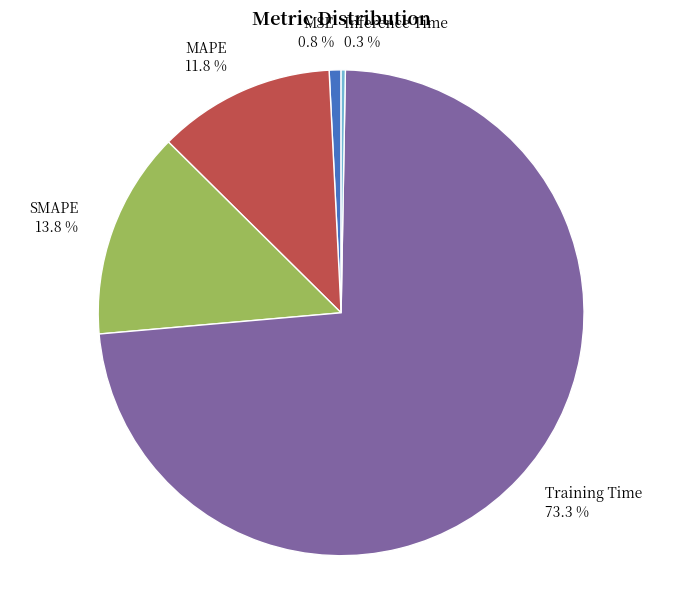

Is it true that MSE is 1% of the pie?

True